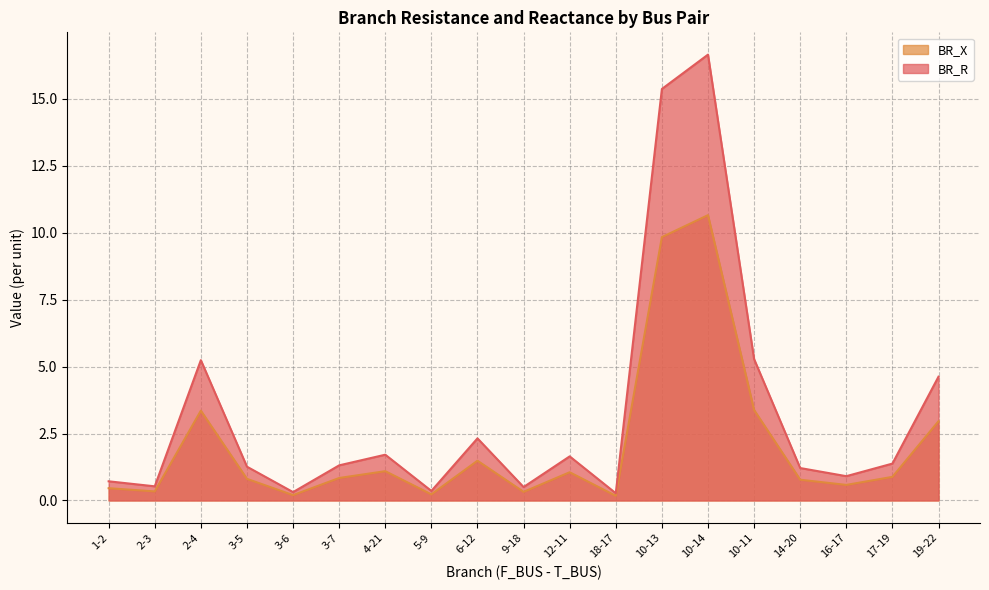

Does the chart display data point markers on the line(s)?

No